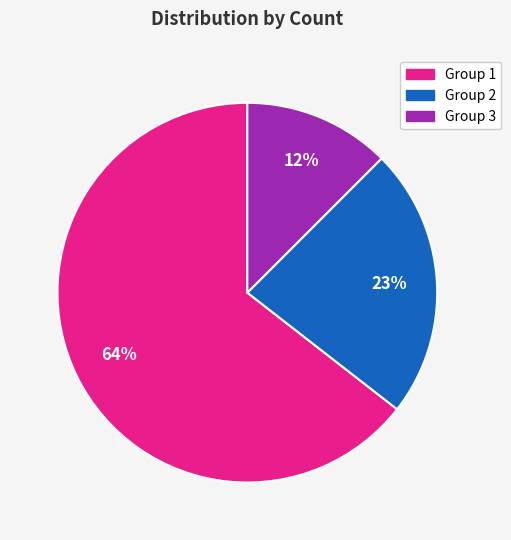

Which slice is the smallest?

Group 3